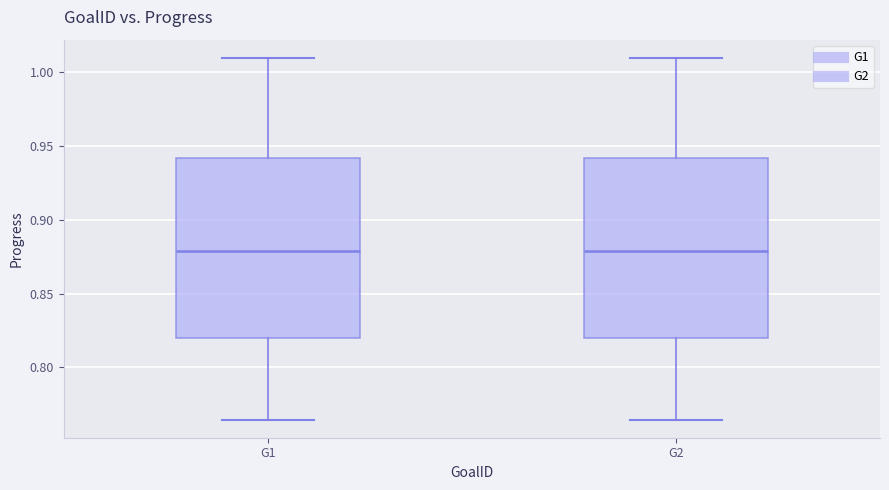

Reading left to right, transcribe this box plot: for each box, give where its median line is, the range the box spans, and where its two whiskers end, as read against the y-axis. The values are not printed on the chart, so give them approximately, as read against the axis.

G1: median 0.880, box 0.820 to 0.940, whiskers 0.765 to 1.010
G2: median 0.880, box 0.820 to 0.940, whiskers 0.765 to 1.010